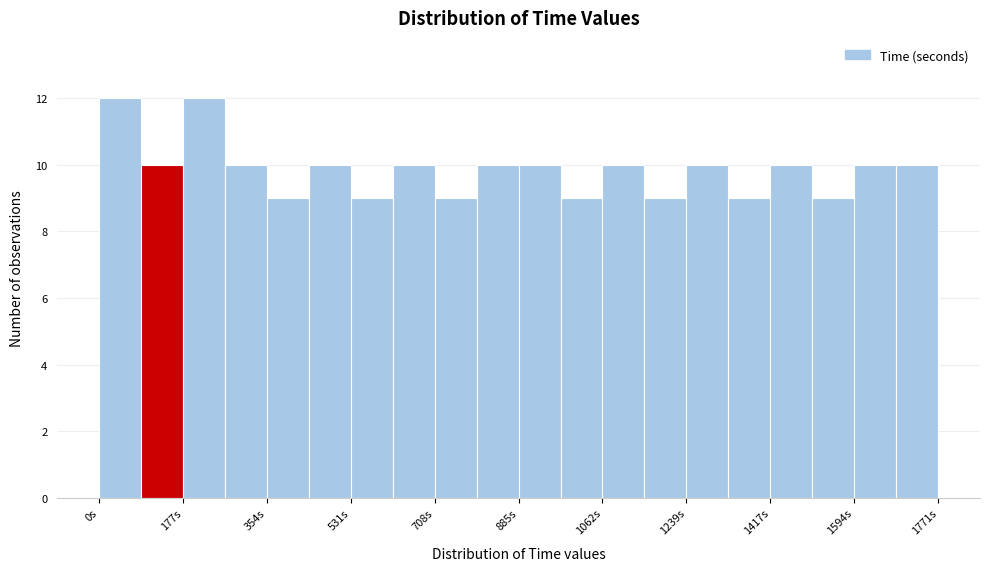

How tall is the bar that spans 1420 to 1500 on the x-axis? Neither the bar edges nor the heights are printed on the chart, so give them approximately, as read against the axes.

10